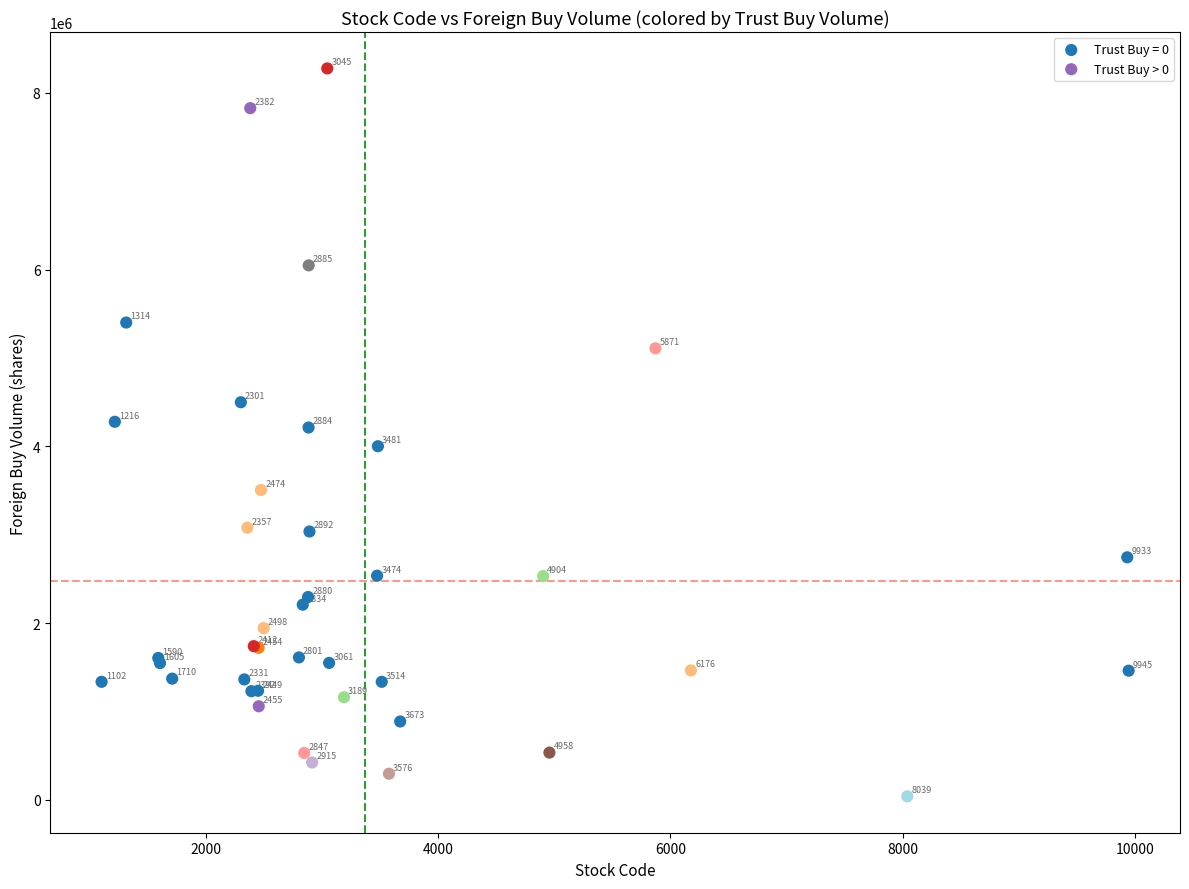

Which series has the largest Y range (max minus min)?

Trust Buy > 0